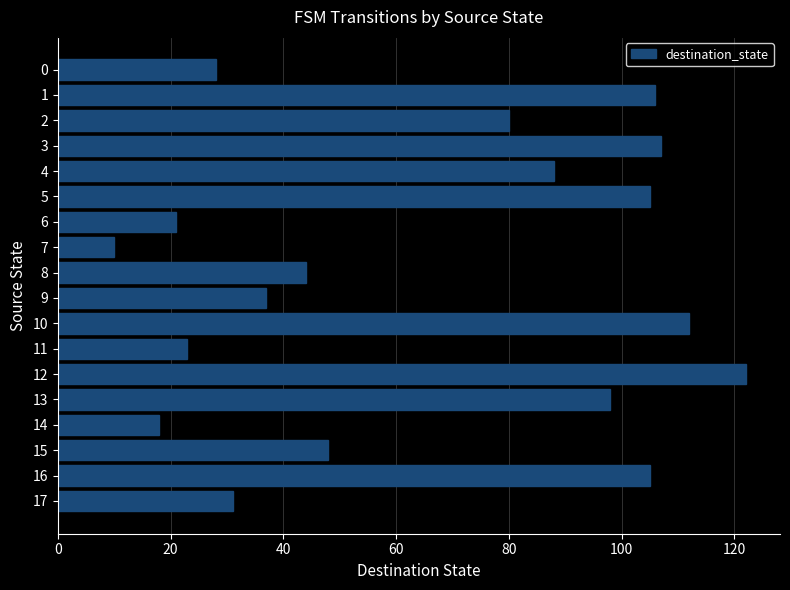

Is it true that the value at 11 is 23?

True